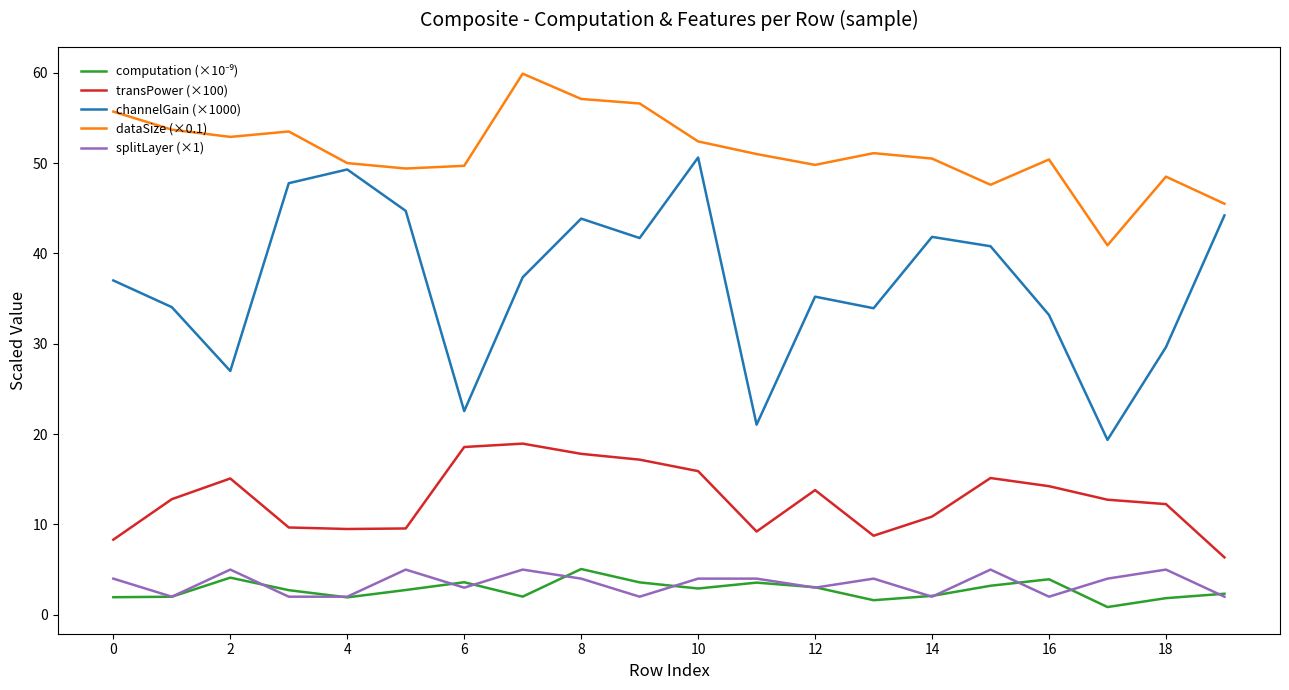

Which series has the largest range (max minus min)?

channelGain (×1000)